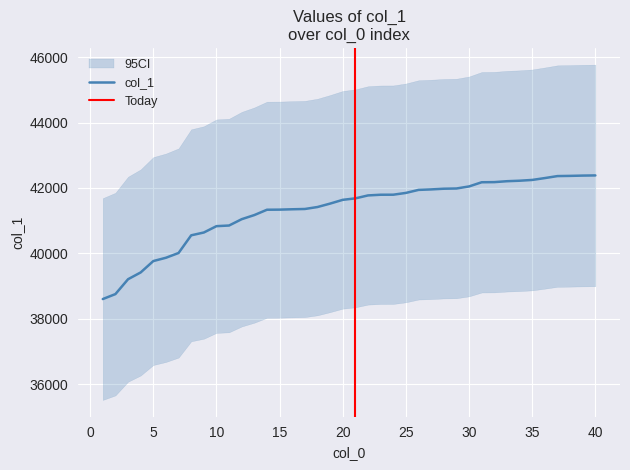

What is the difference between the values at 33 and 11?

1356